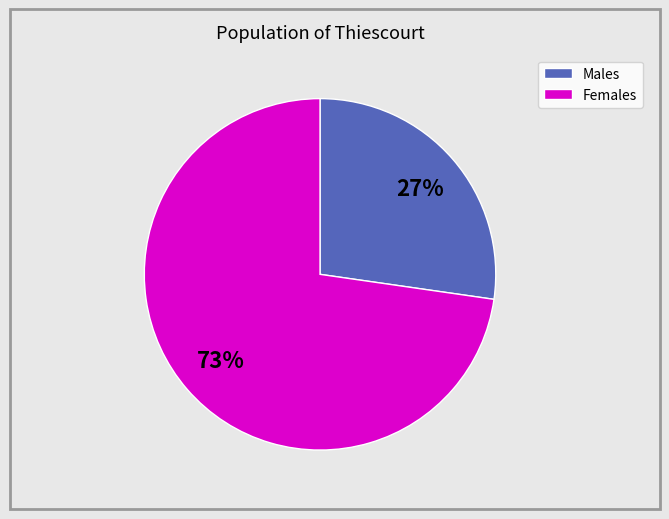

Is there a majority slice in this chart?

Yes